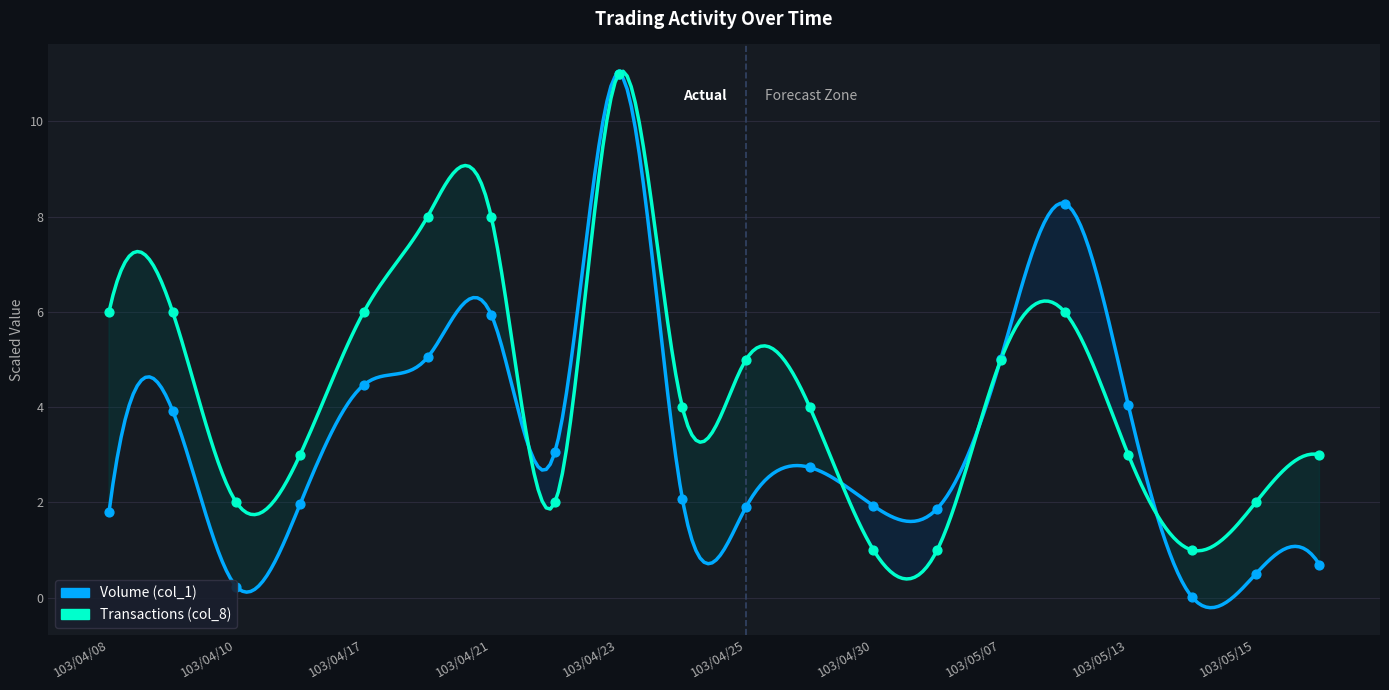

At which category is the sum across all series the highest?

103/04/23